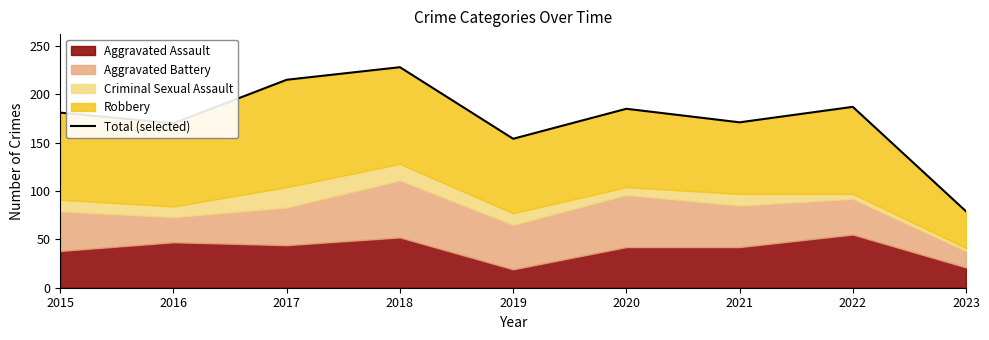

How many points are lower than both their immediate neighbors (excluding endpoints)?

3